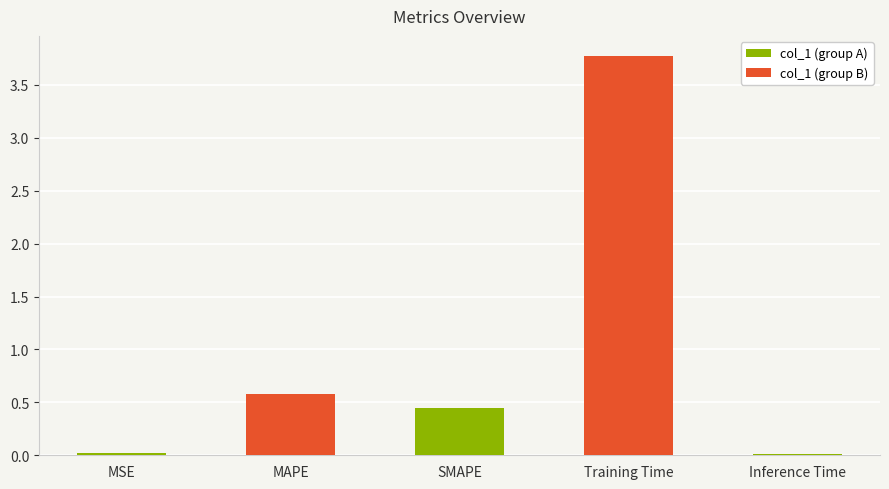

What is the label of the 1st bar from the right?

Inference Time